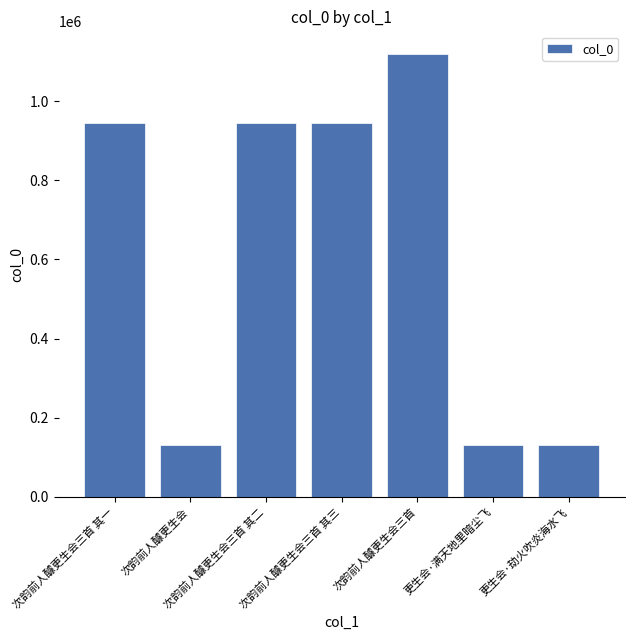

What is the label of the 4th bar from the right?

次韵前人醵更生会三首 其三